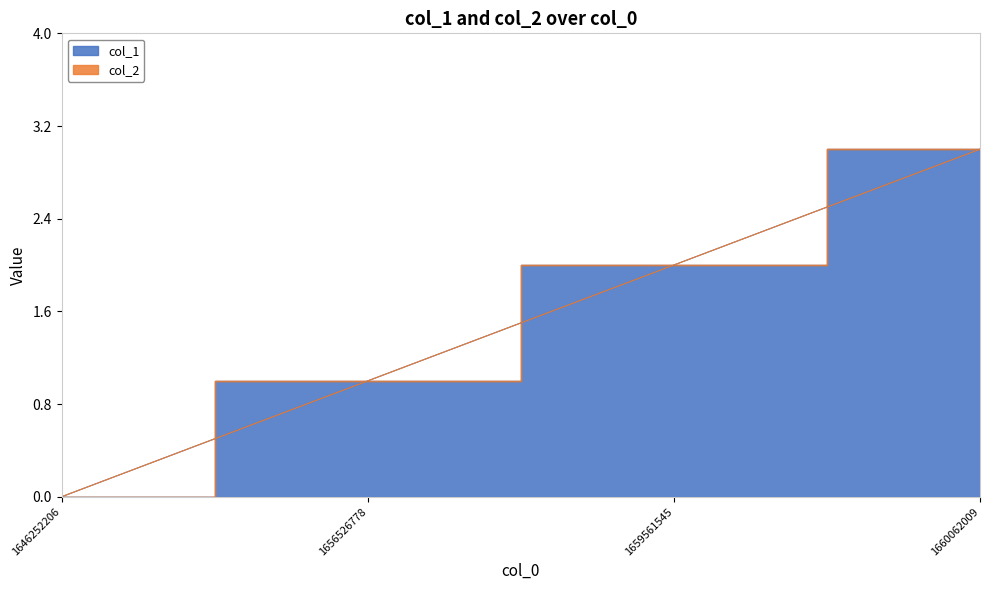

Reading right to left, list all the values displayed in this chart.

3	2	1	0